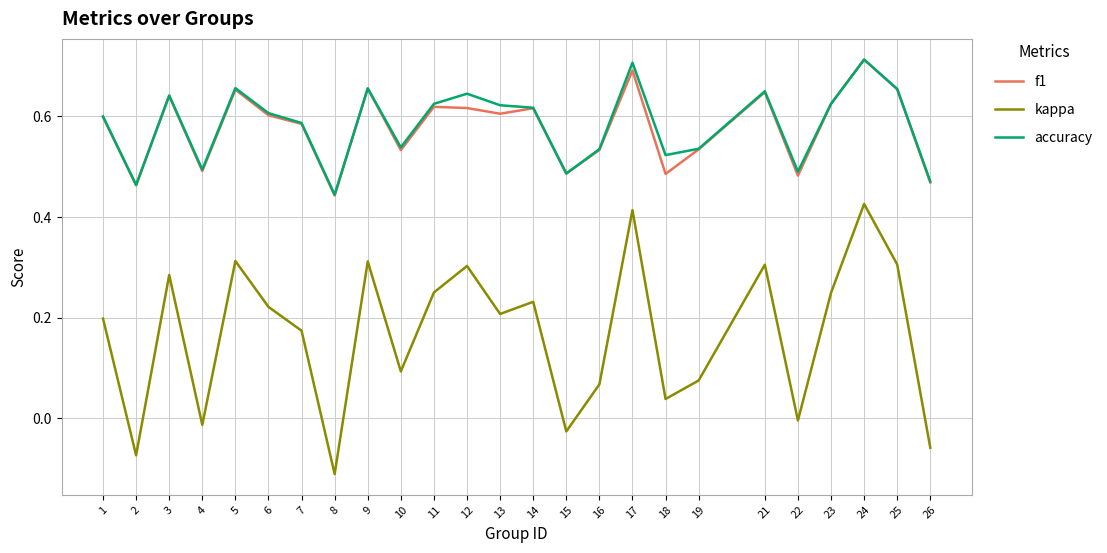

Is the value of accuracy at 23 greater than the value of kappa at 1?

Yes